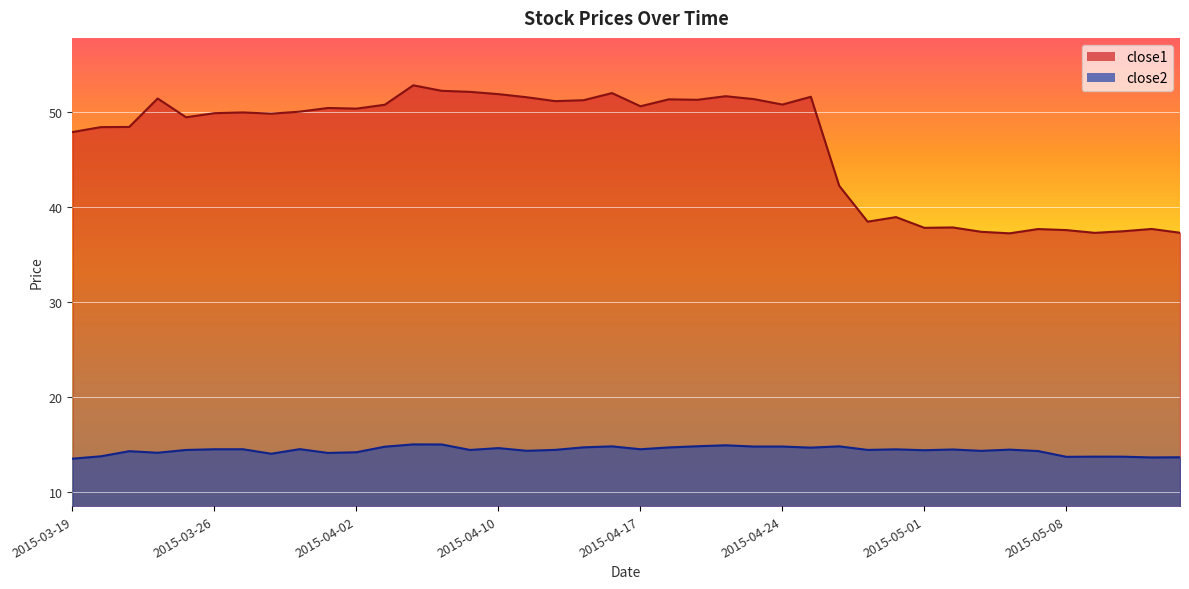

Rank the series by their maximum value, from lowest to highest.

close2, close1